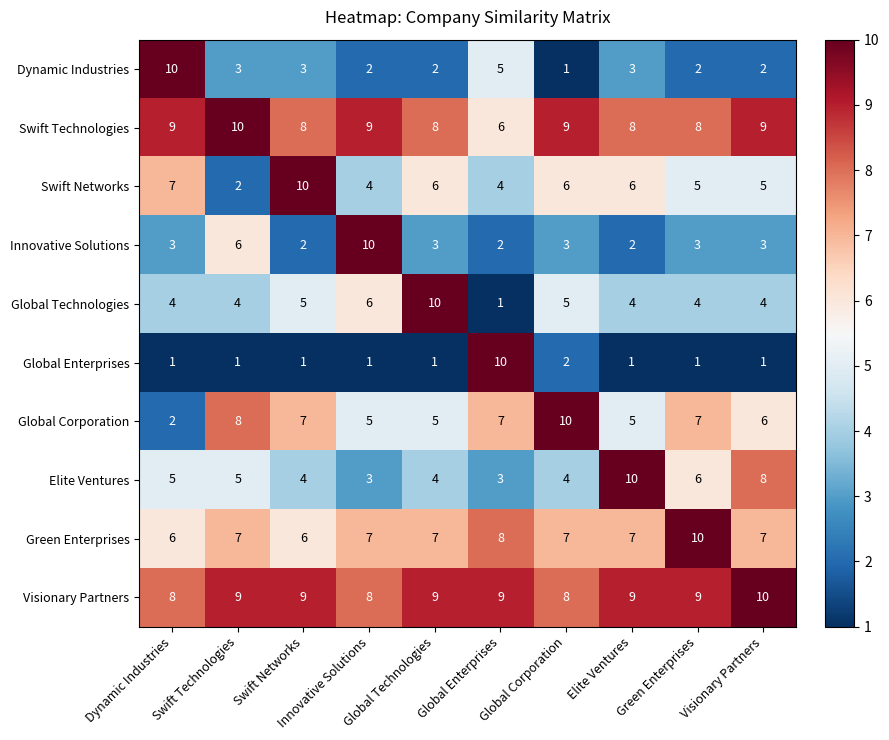

Between Global Enterprises and Visionary Partners, which series saw the biggest shift?

Global Enterprises